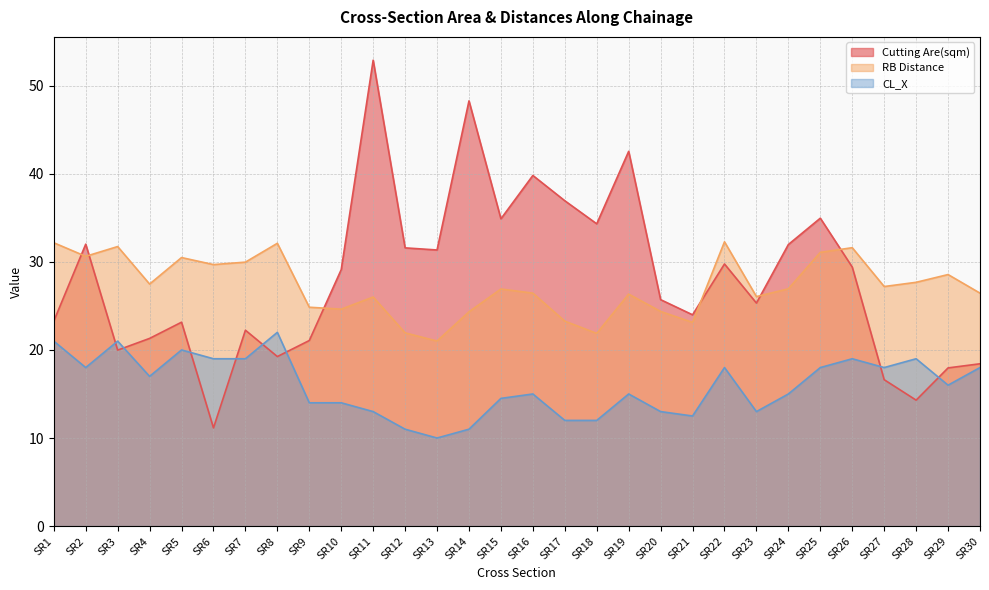

What is the spread (max minus min) of values at SR9?

10.9